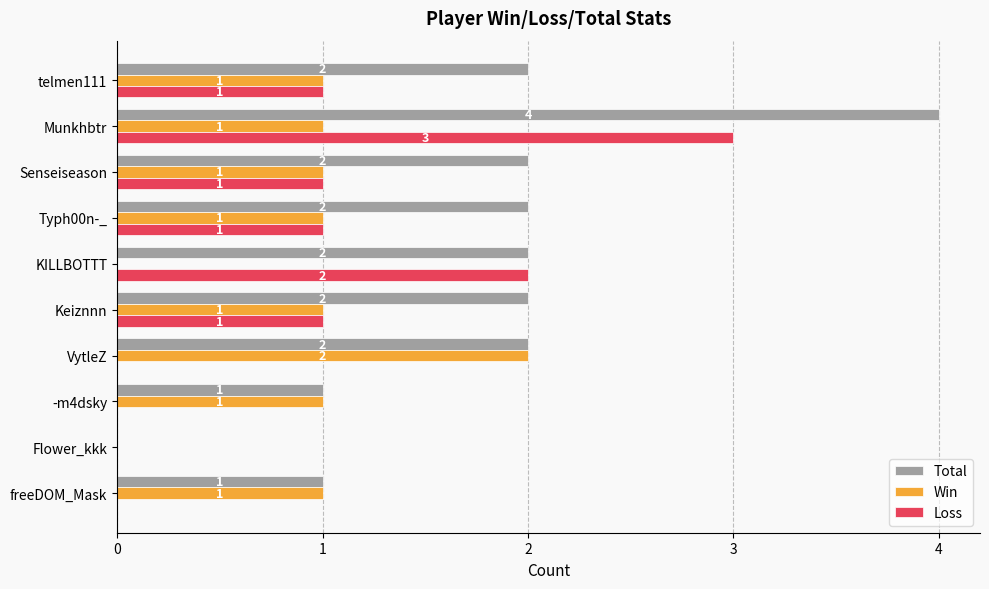

What is the sum of the Total values at telmen111 and KILLBOTTT?

4